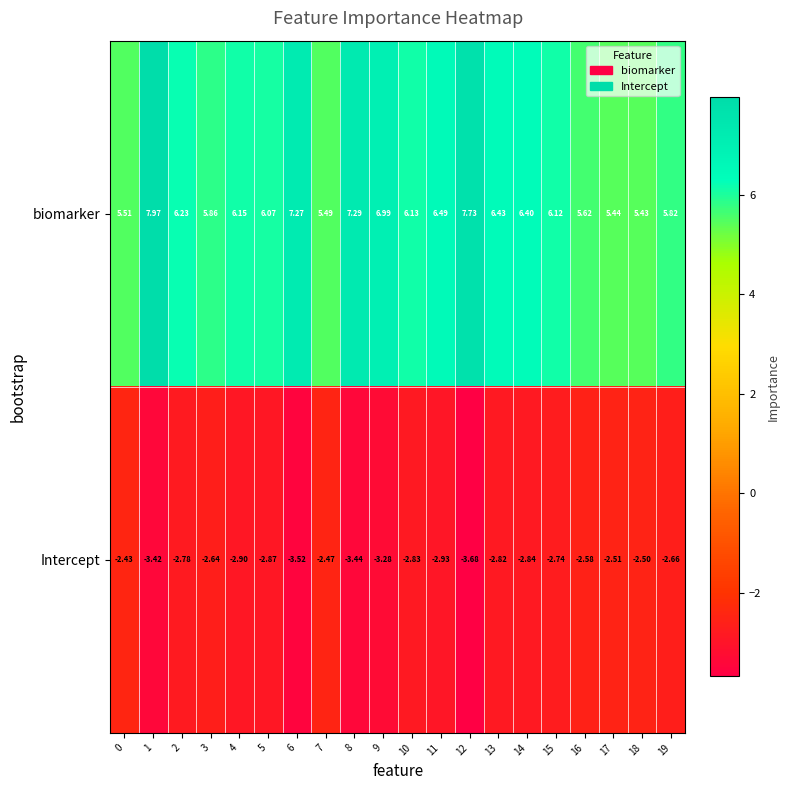

At which category is the sum across all series the highest?

1